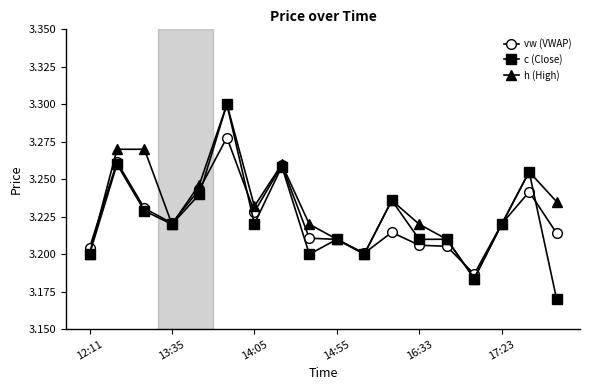

In vw (VWAP), how many points are lower than both neighbors (excluding endpoints)?

4